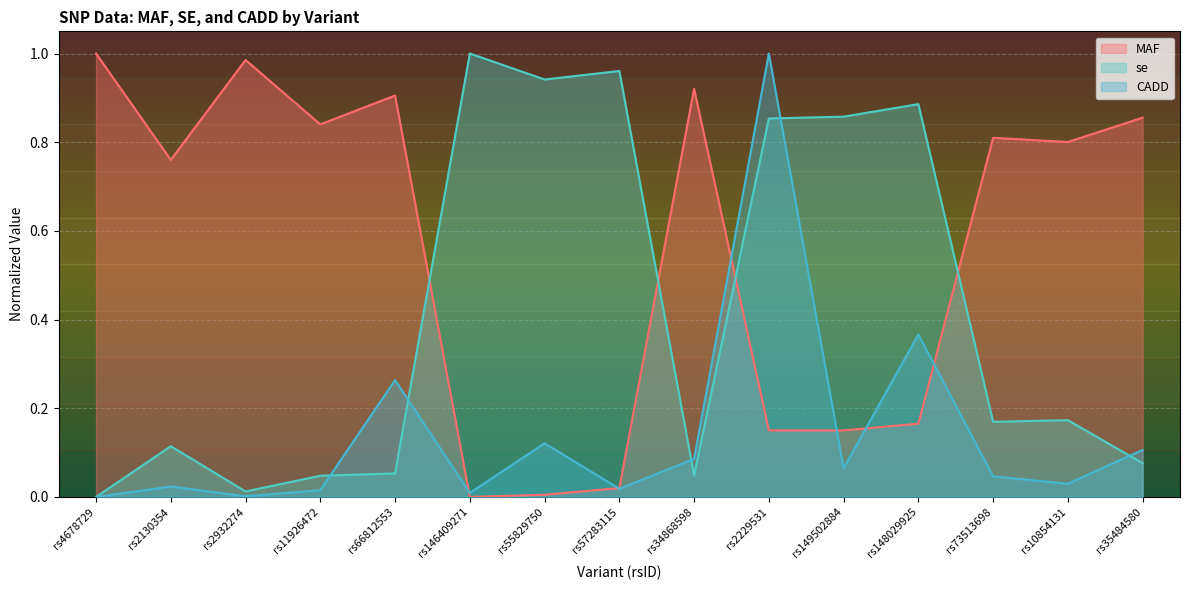

What is the sum of all MAF values?

8.4